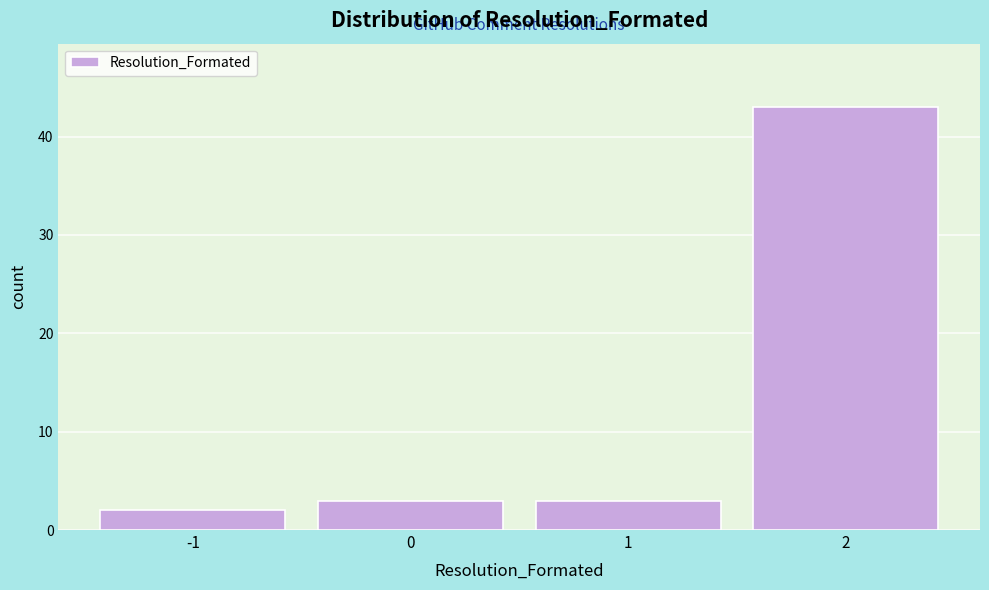

Reading left to right, transcribe this chart: for each bar, give the range it covers on the x-axis and its height. The values are not printed on the chart, so give them approximately, as read against the axis.

-1.5 to -0.5: 2
-0.5 to 0.5: 3
0.5 to 1.5: 3
1.5 to 2.5: 43